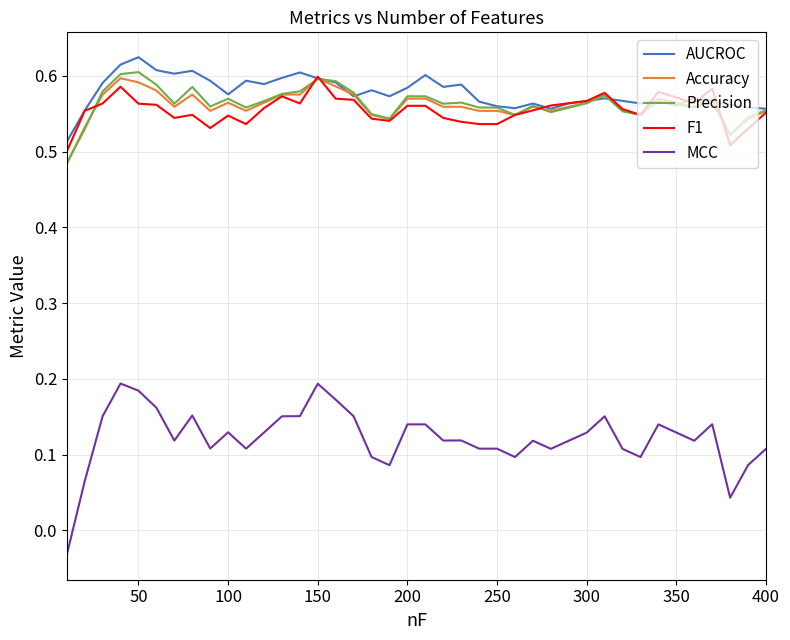

Which series has the widest spread of values?

MCC